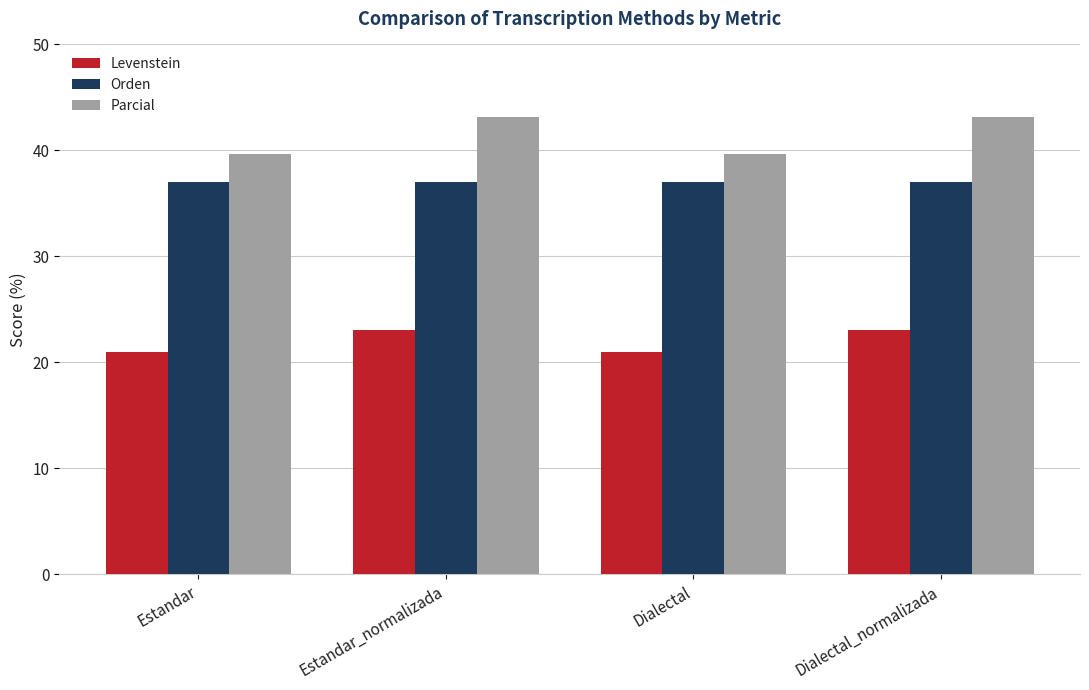

What position from the right is Estandar_normalizada?

3